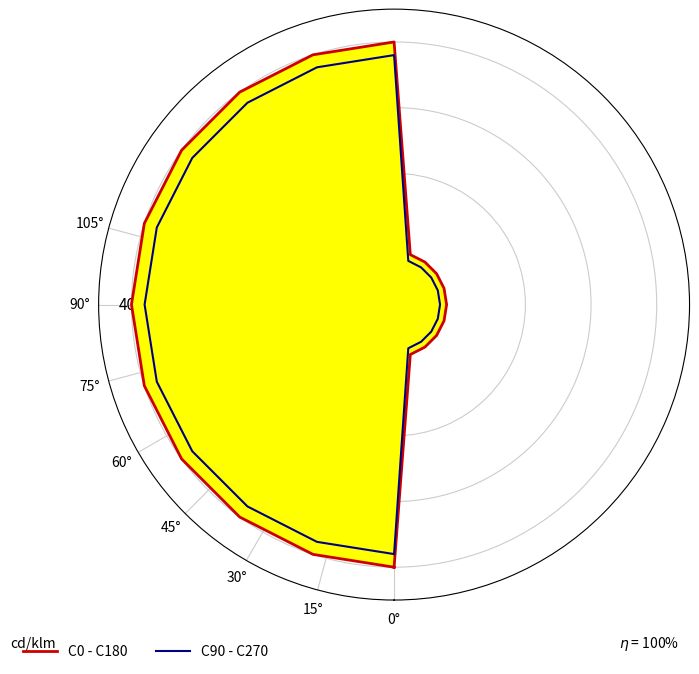

What is the label of the 1st point from the right?

0°